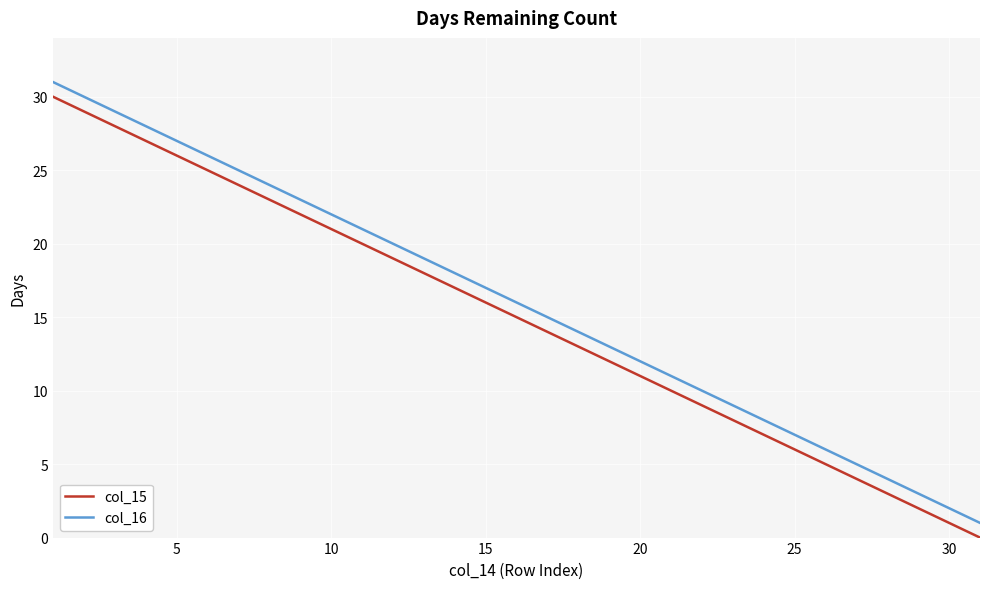

What is the lowest value of the col_16 series?

1